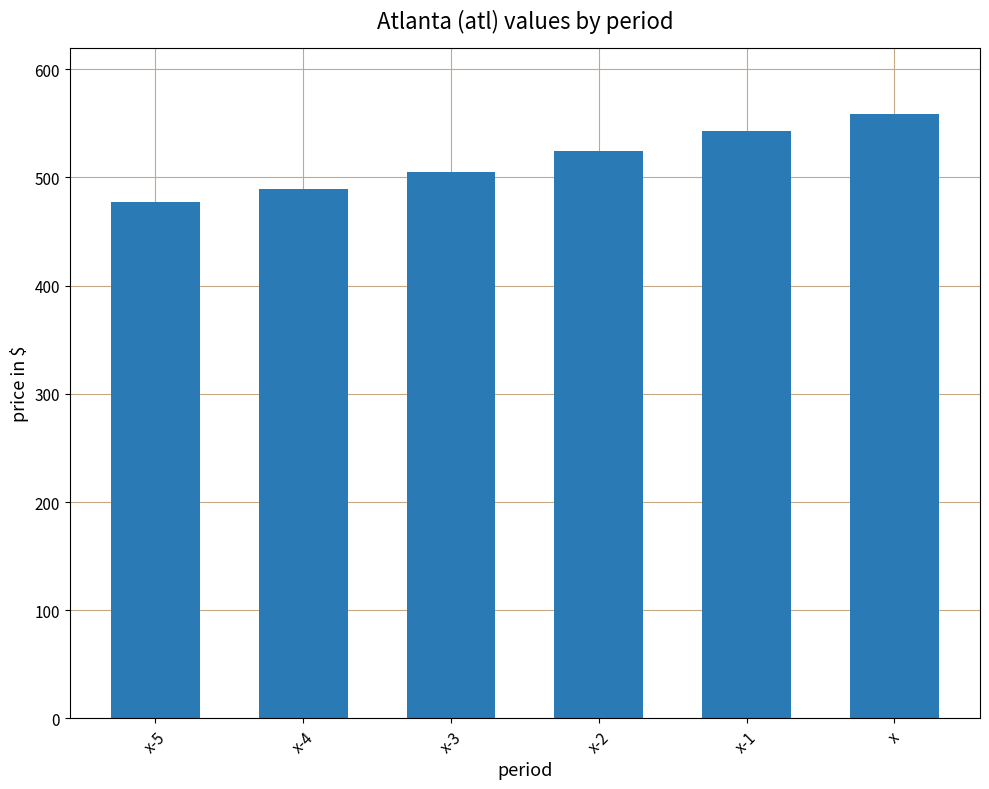

Read the value at x-1.

542.4